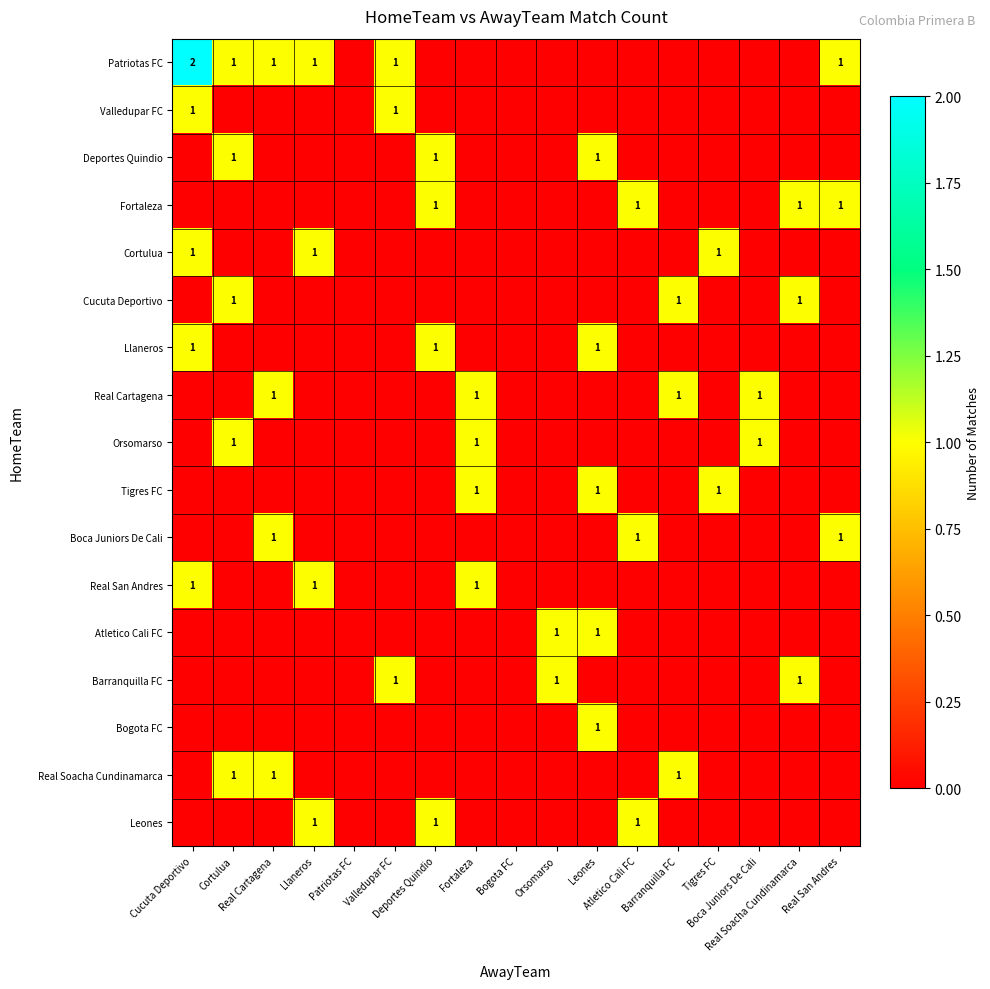

What is the maximum value for Leones?

1